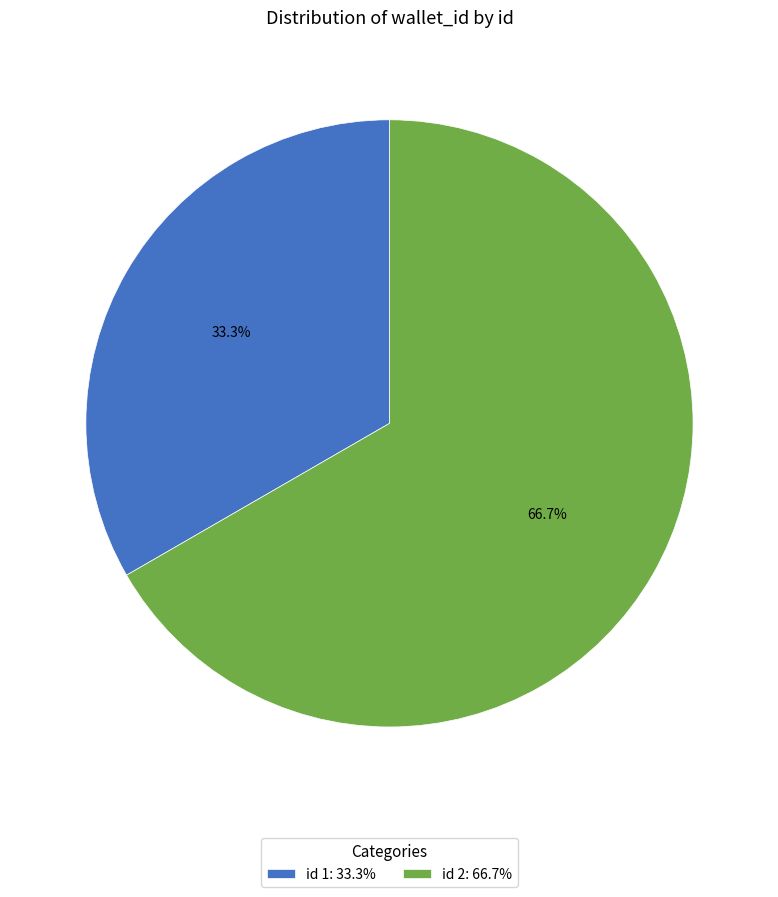

How many slices are in this pie chart?

2